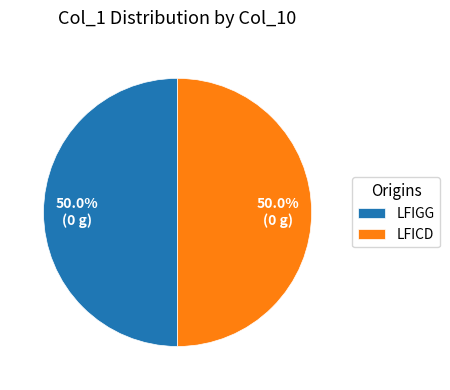

What percentage is NOT represented by LFICD?

50.0%